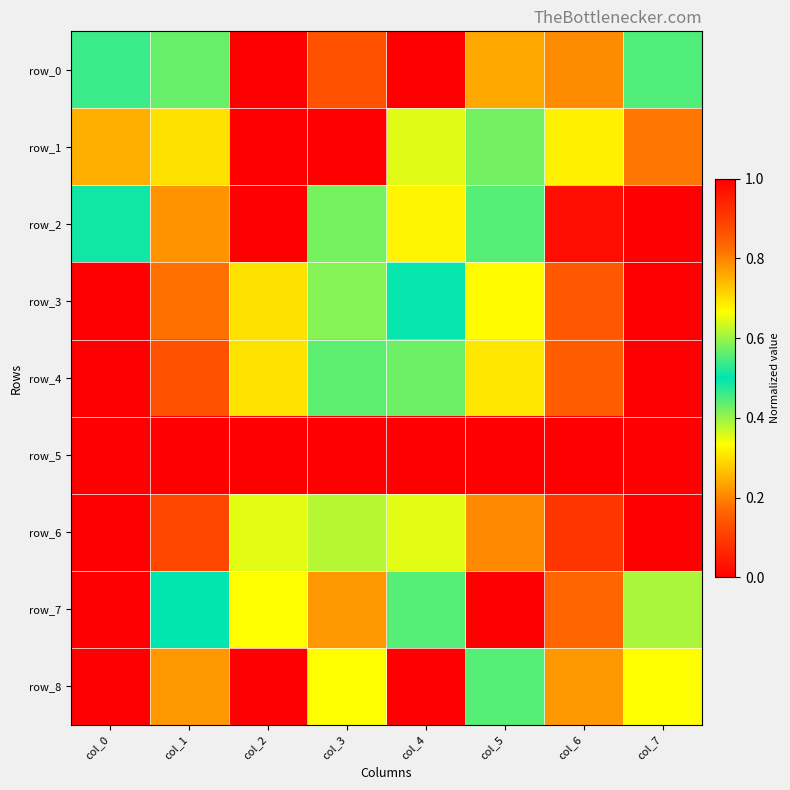

Is it true that row_8 equals 0.6 at col_5?

True